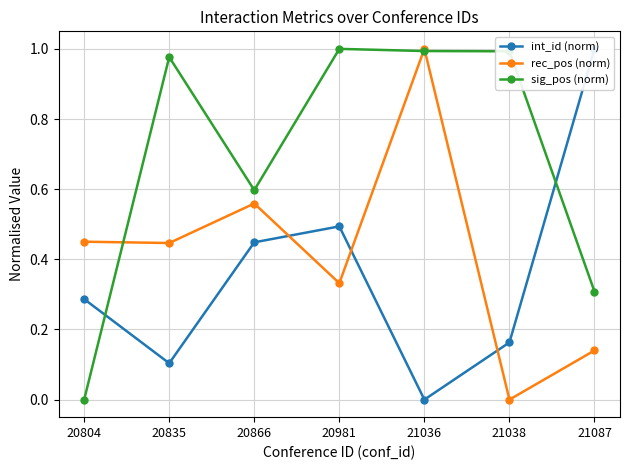

At which category is the sum across all series the highest?

21036